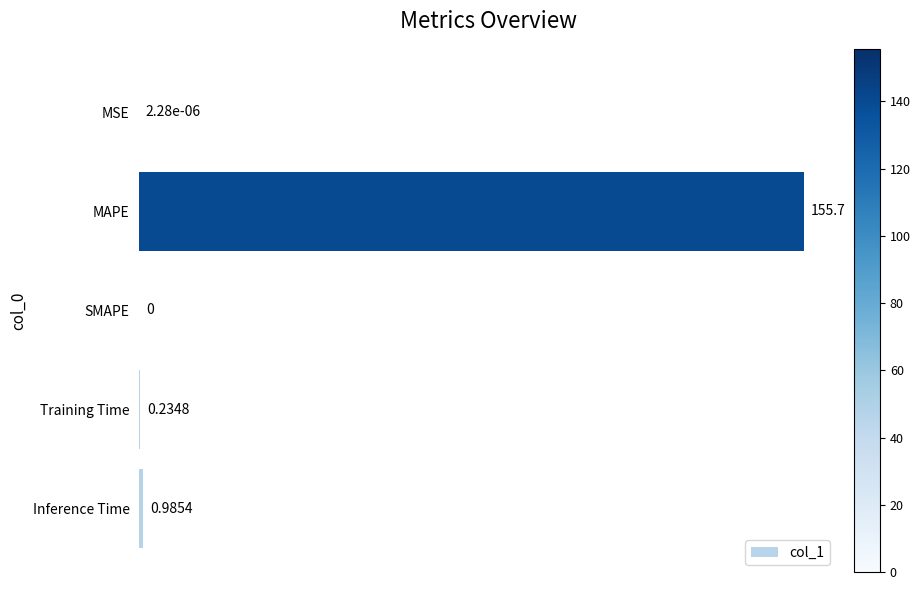

Which category has the highest value across all series?

MAPE